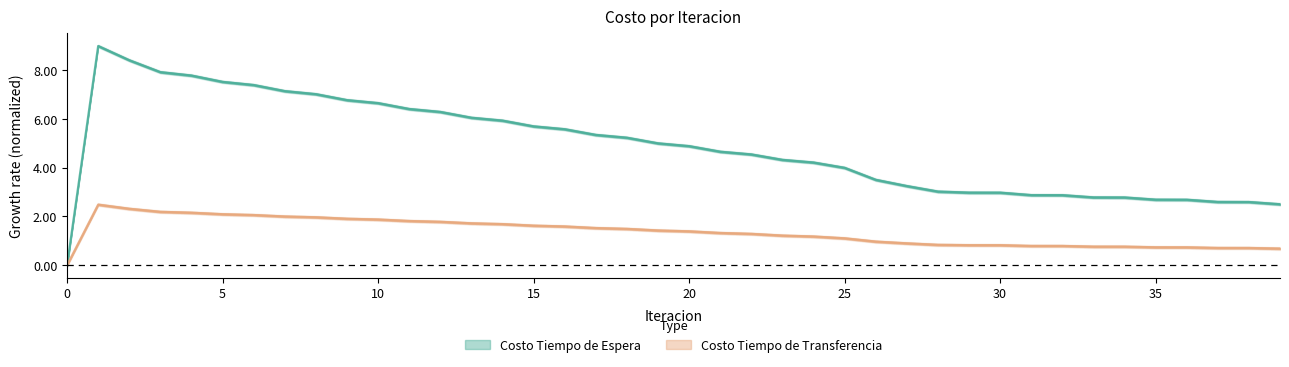

Does the chart display data point markers on the line(s)?

No